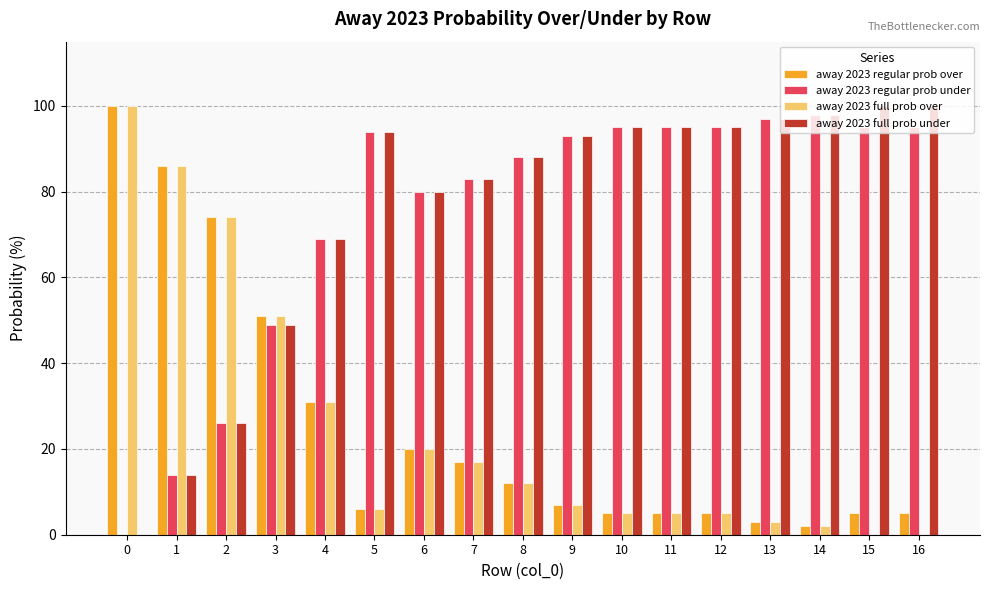

What is the greatest value displayed?

100